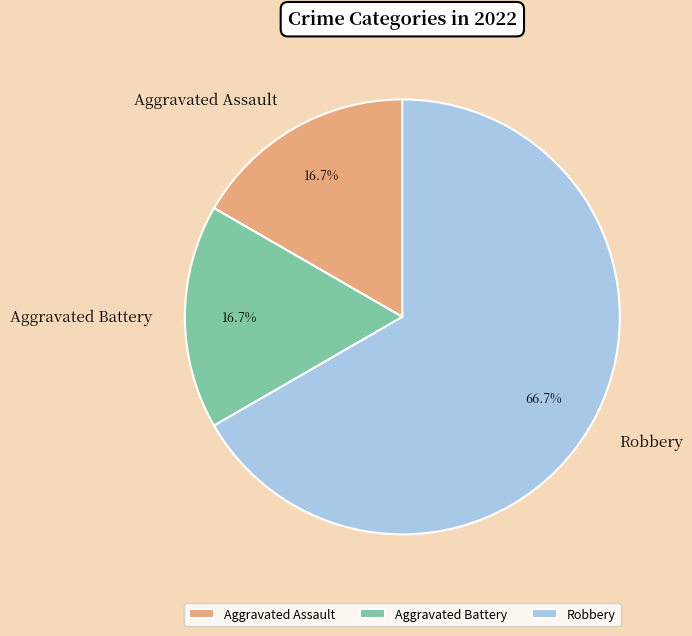

To the nearest percent, what is the difference between the Aggravated Battery and Robbery slice percentages?

50%